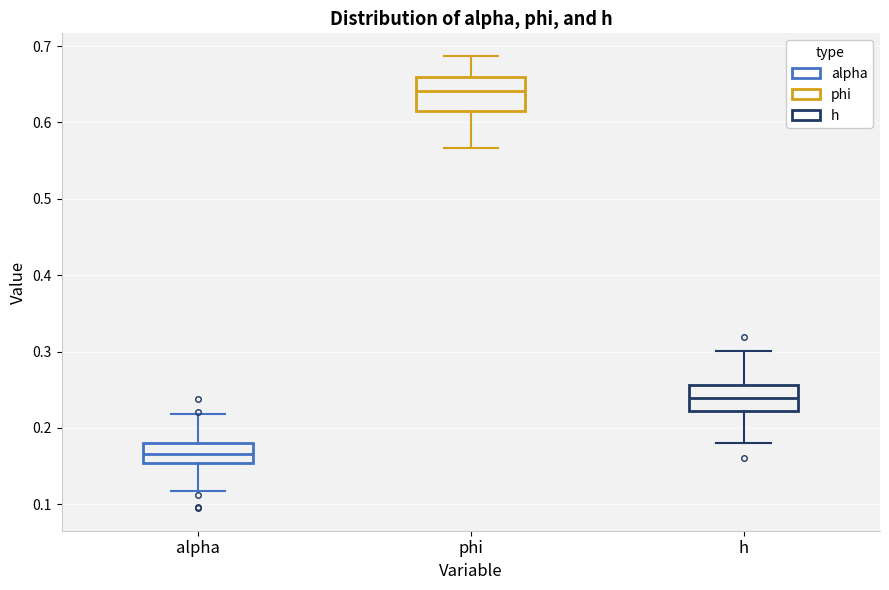

Reading left to right, read every box against the y-axis: the position of its median line, the range the box covers, and the ends of its whiskers. The values are not printed on the chart, so give them approximately, as read against the axis.

alpha: median 0.17, box 0.15 to 0.18, whiskers 0.12 to 0.22
phi: median 0.64, box 0.61 to 0.66, whiskers 0.57 to 0.69
h: median 0.24, box 0.22 to 0.26, whiskers 0.18 to 0.30